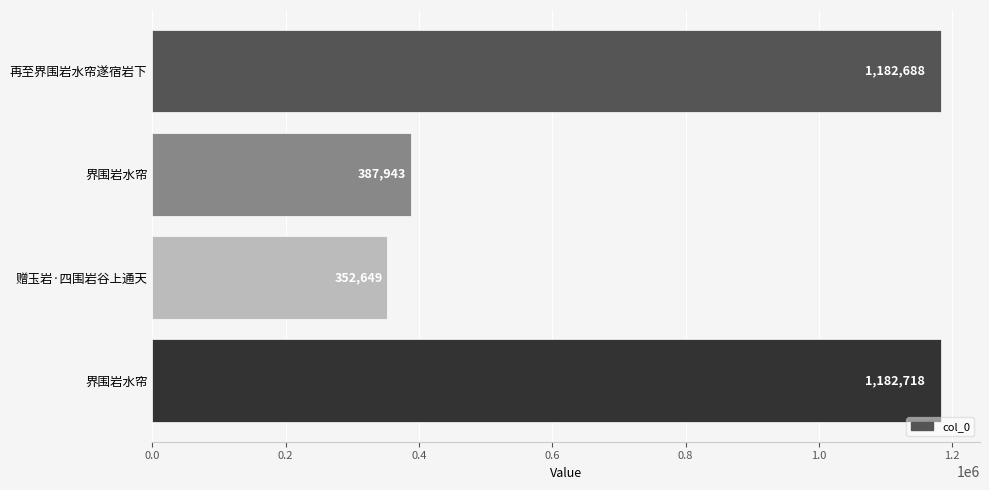

What is the smallest value displayed?

352649